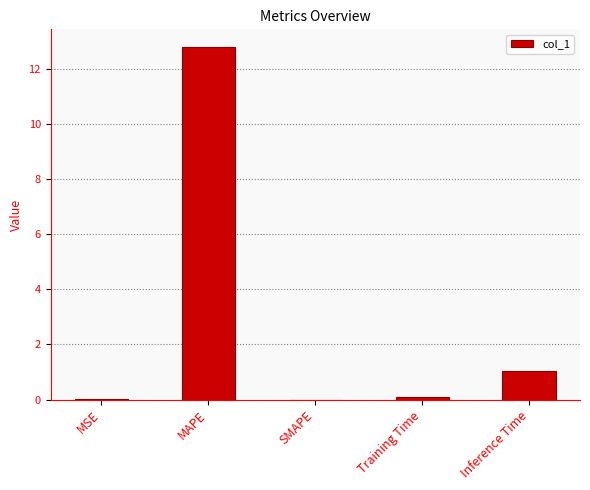

How many series are shown in this chart?

1